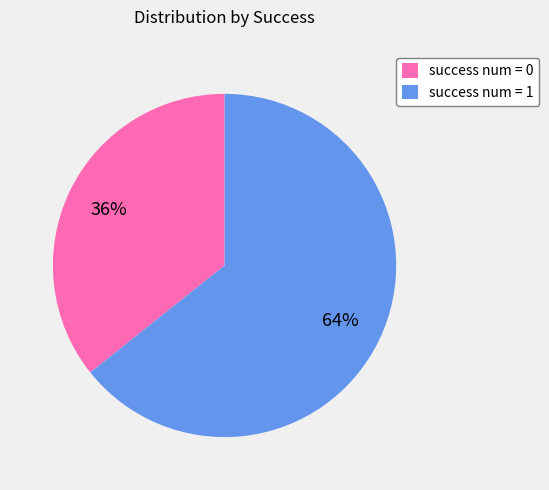

To the nearest percent, what percentage of the pie is success num = 1?

64%